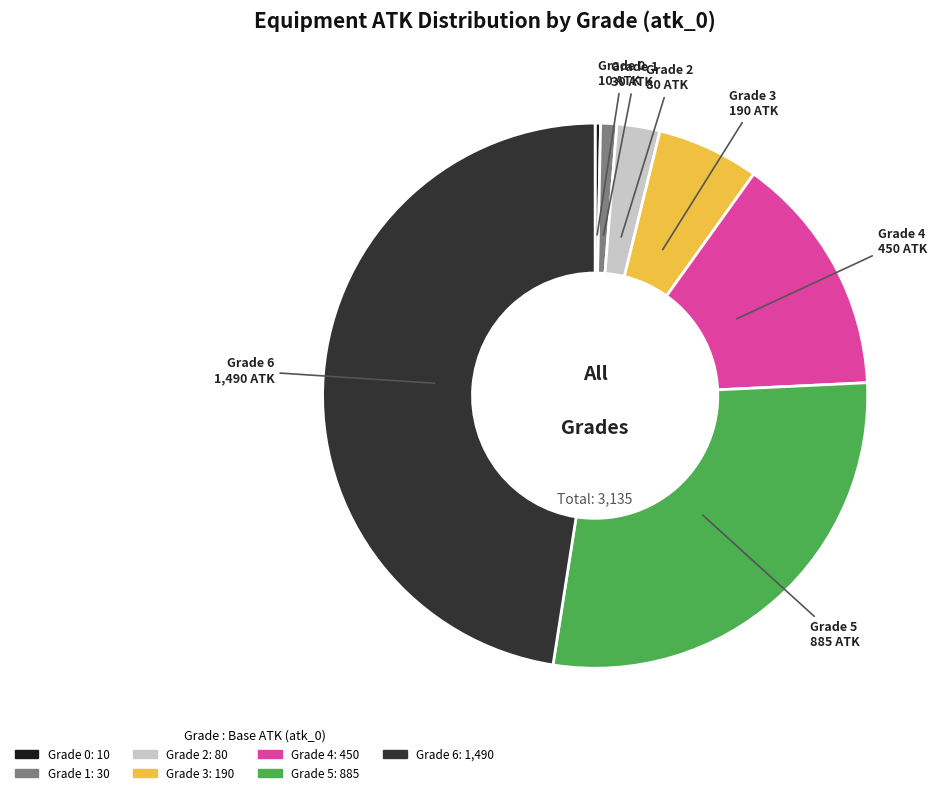

Rank the categories by value from highest to lowest.

Grade 6, Grade 5, Grade 4, Grade 3, Grade 2, Grade 1, Grade 0